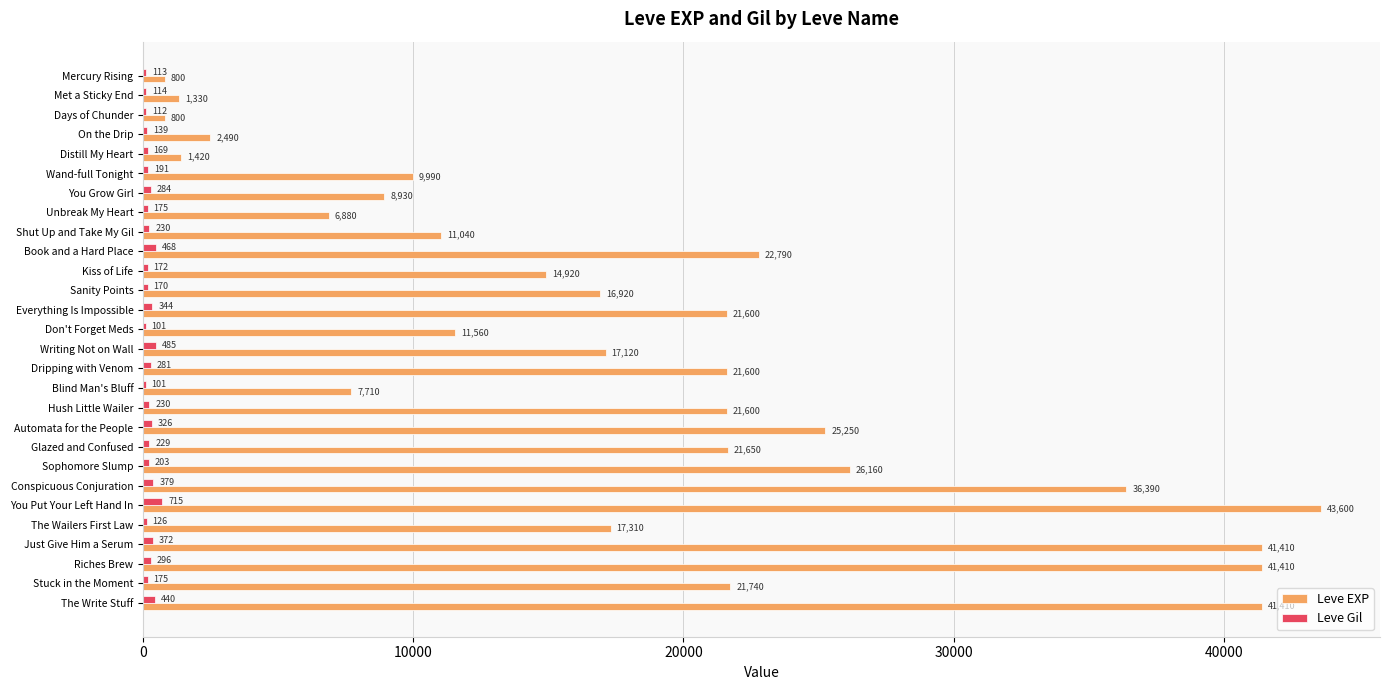

What value does the Leve EXP series have at Days of Chunder?

800